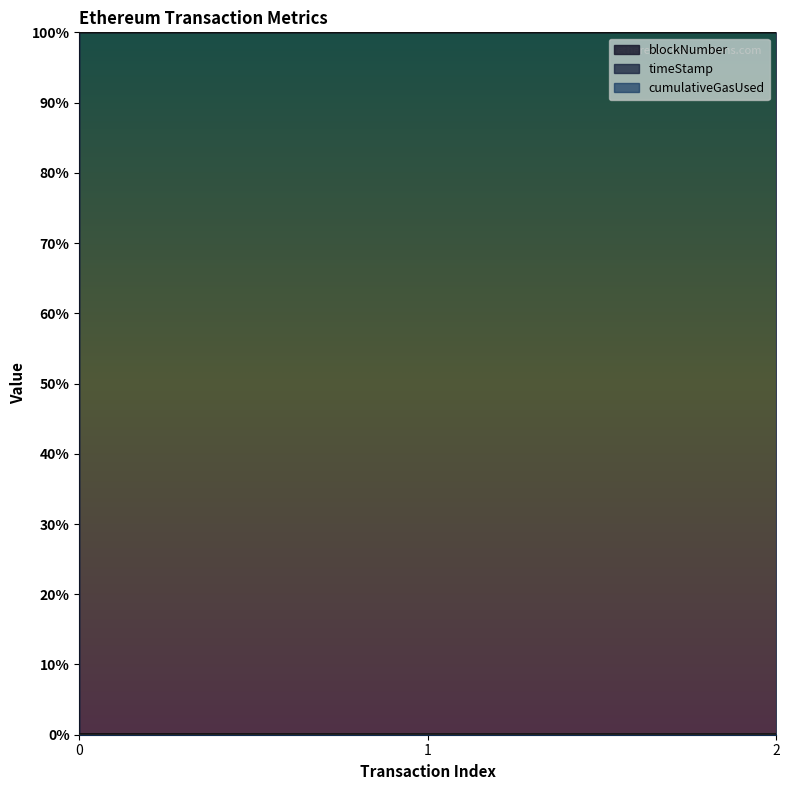

Is it true that timeStamp equals 1.0 at 1?

True